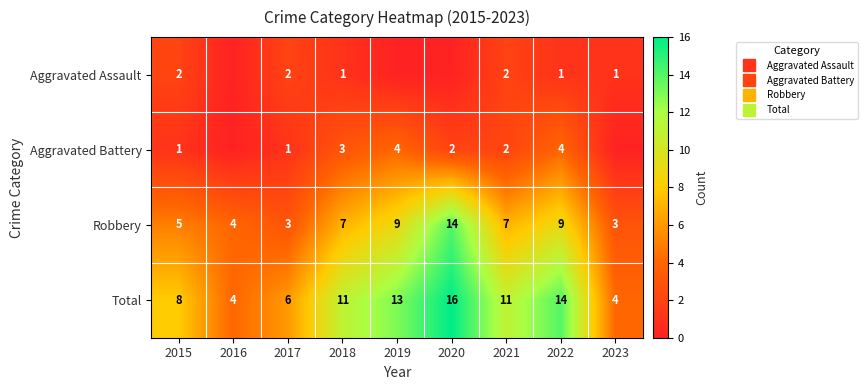

The Aggravated Assault series shows 1 at 2017. True or false?

False